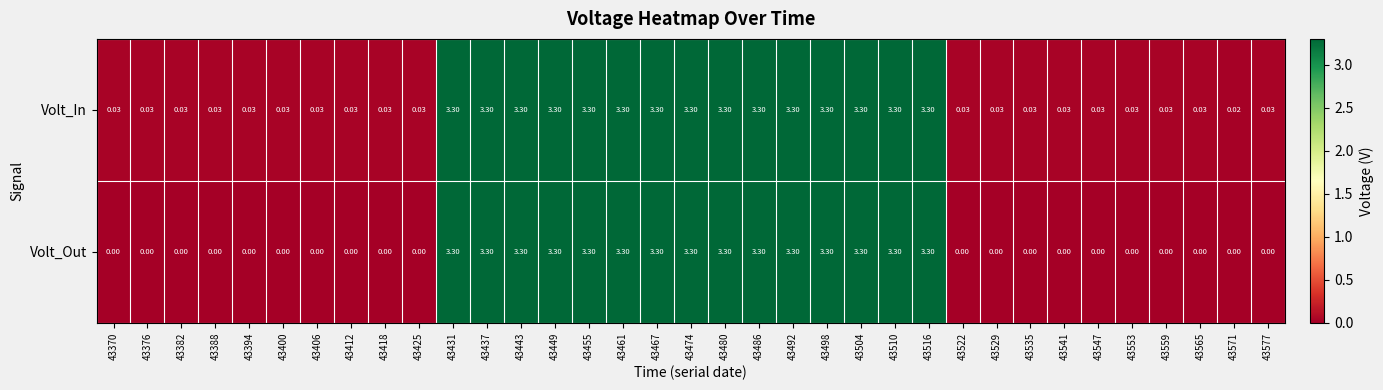

Rank the series at 43541 from highest to lowest value.

Volt_In, Volt_Out